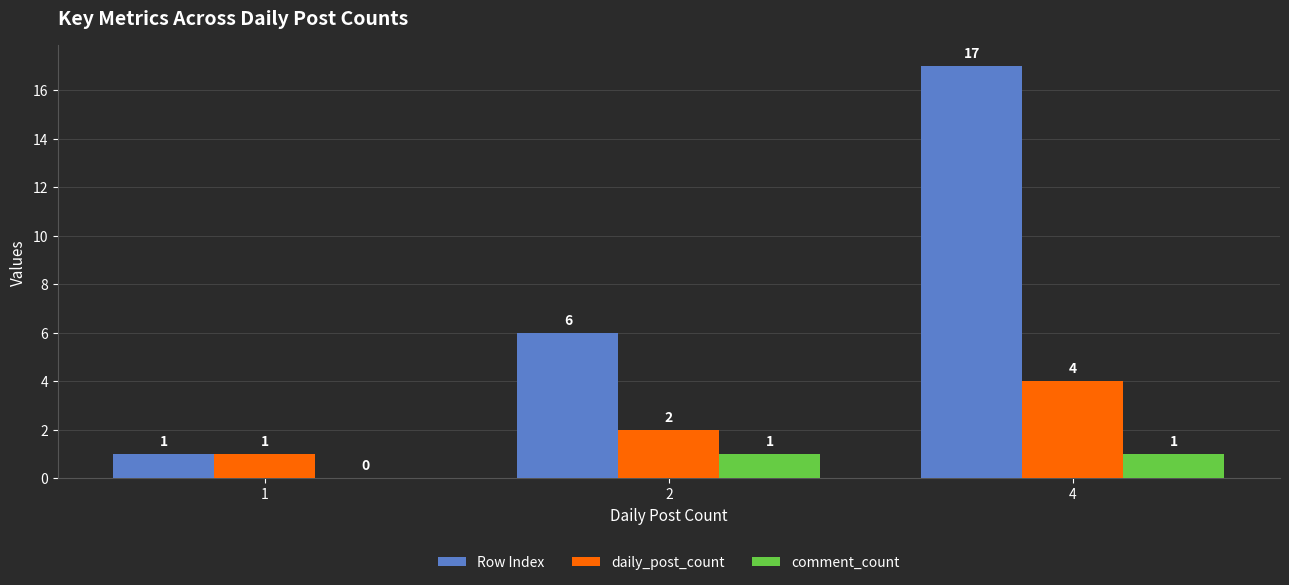

What is the sum of the daily_post_count values at 2 and 1?

3